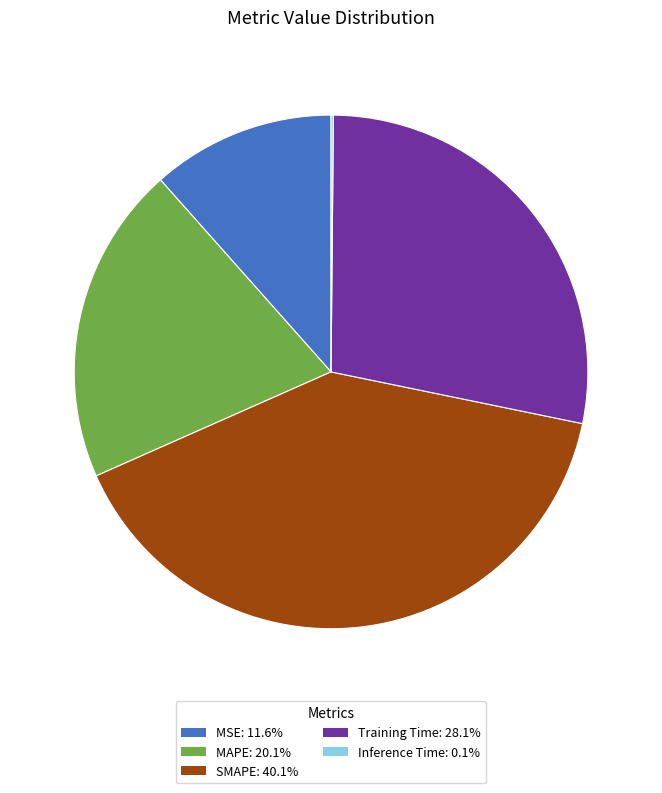

Which category has the biggest portion of the pie?

SMAPE